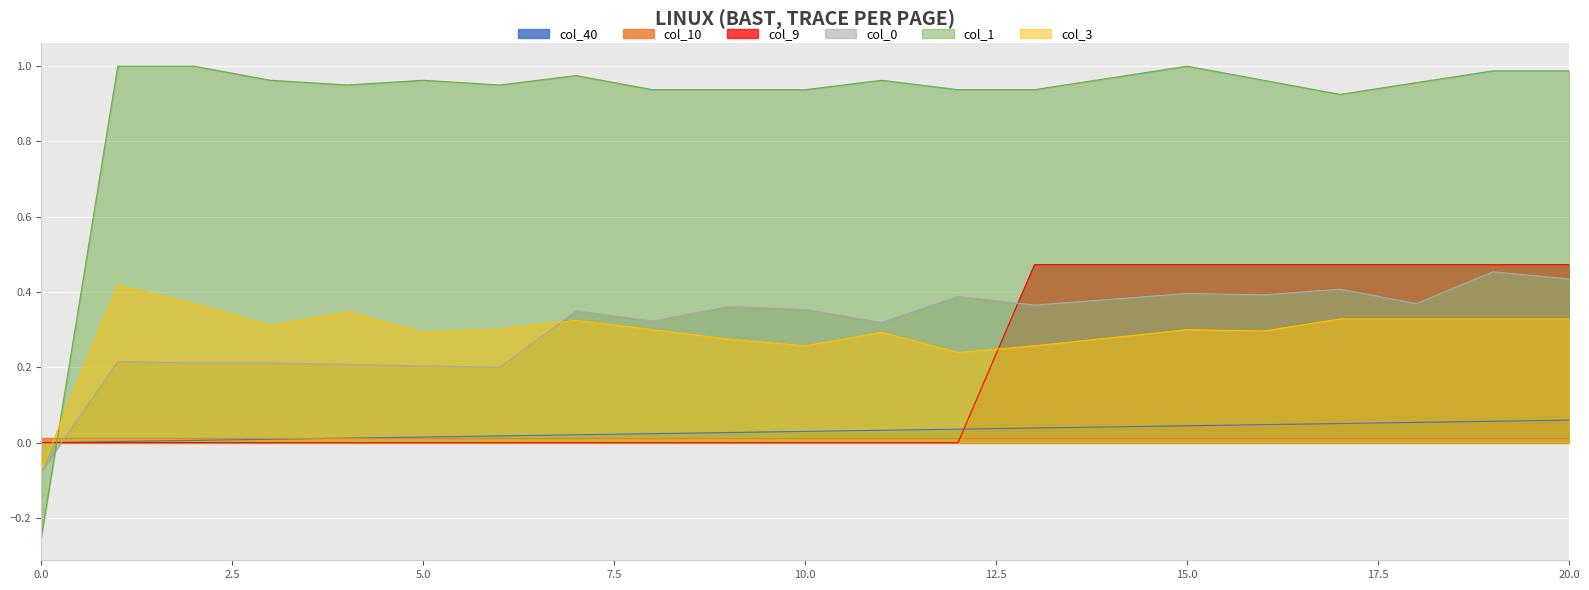

True or false: col_40 has a value of 0.0 at 14.

True